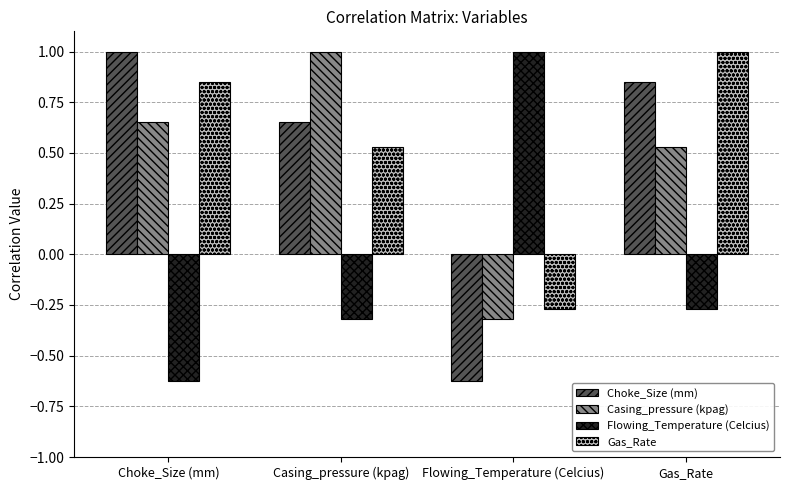

What is the total value across all series at Flowing_Temperature (Celcius)?

-0.2